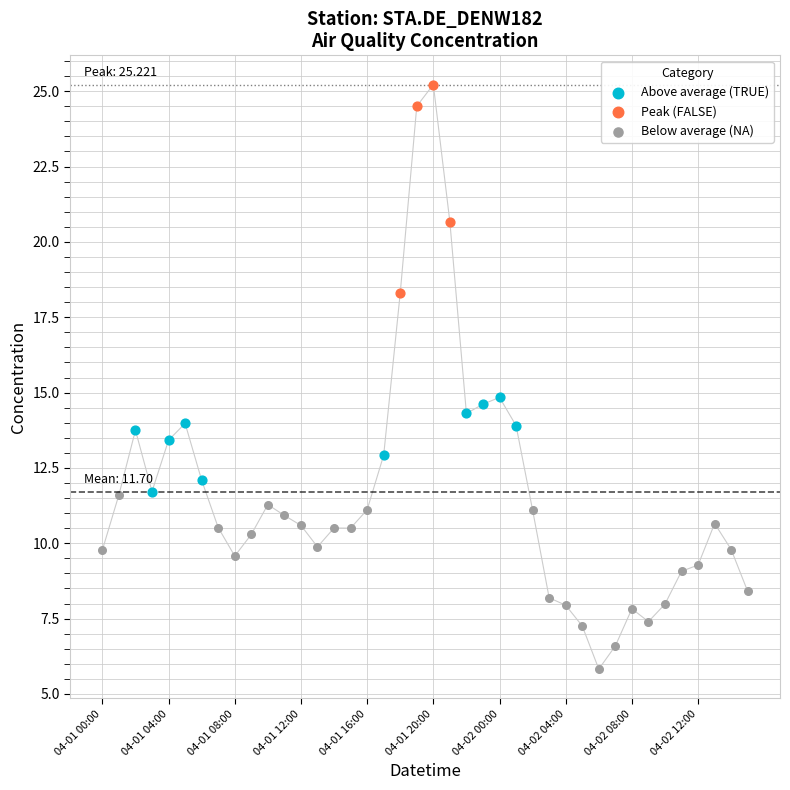

Which series reaches the maximum Y coordinate?

Peak (FALSE)